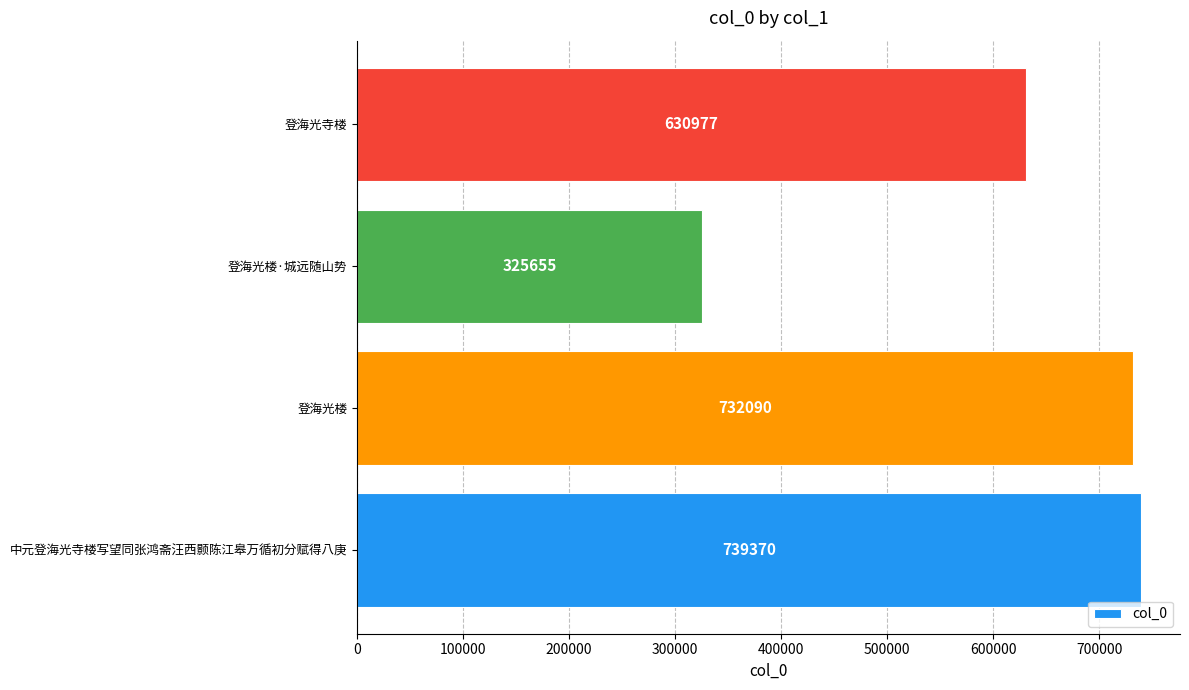

How many categories are shown in the chart?

4